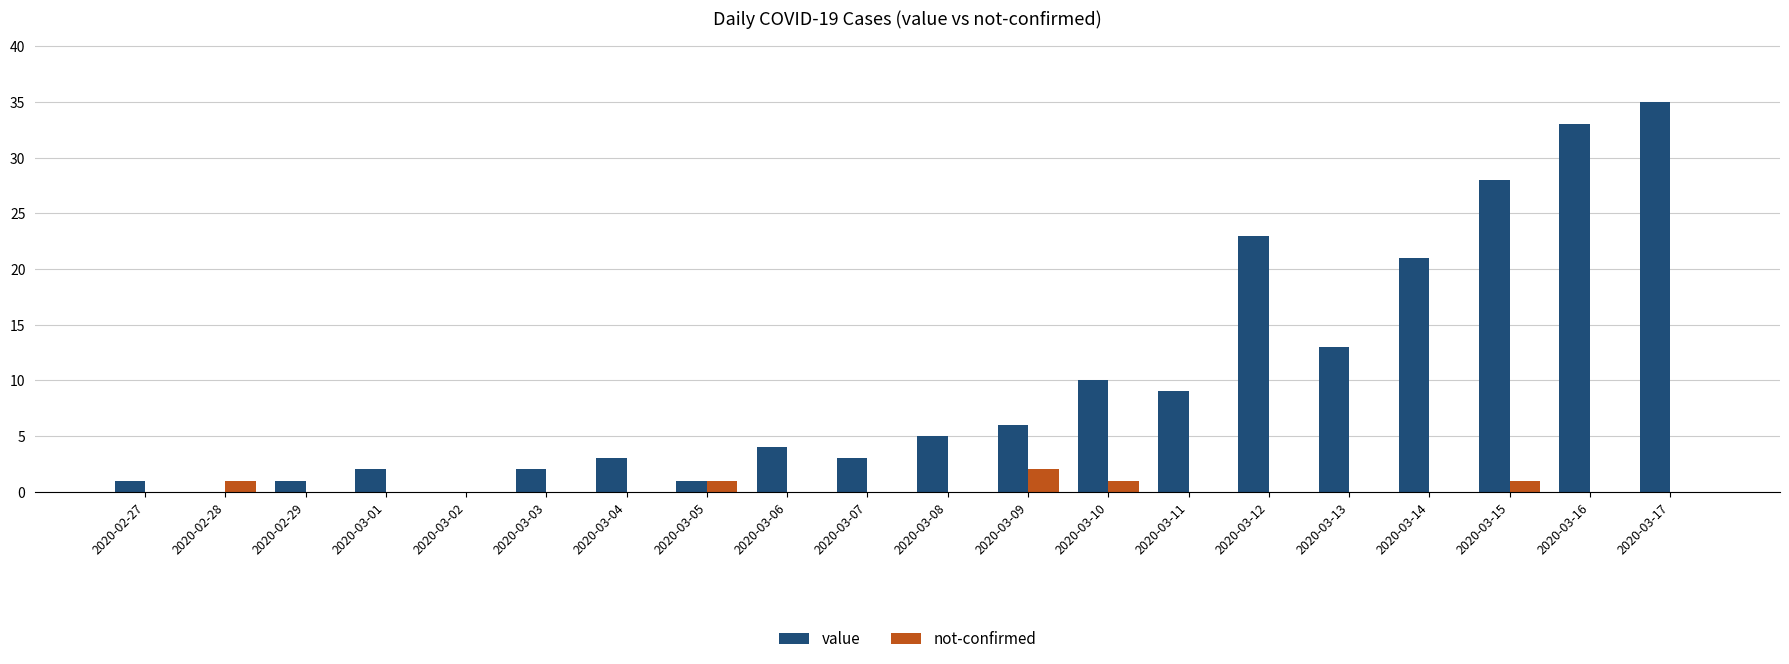

How many not-confirmed values are between 0 and 1?

19